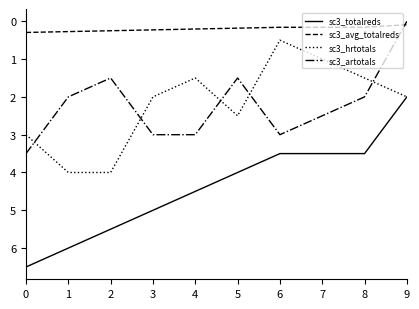

What is the spread (max minus min) of values at 8?

3.3